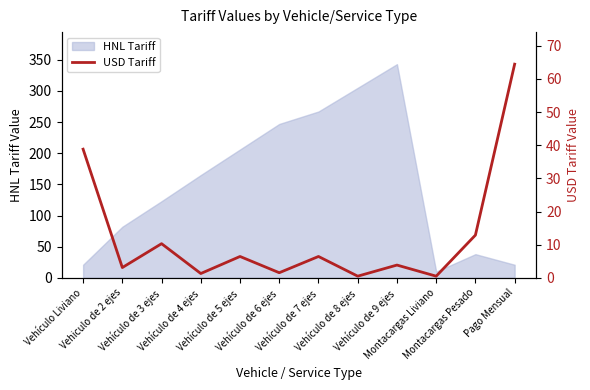

What is the label of the 6th point from the right?

Vehículo de 7 ejes